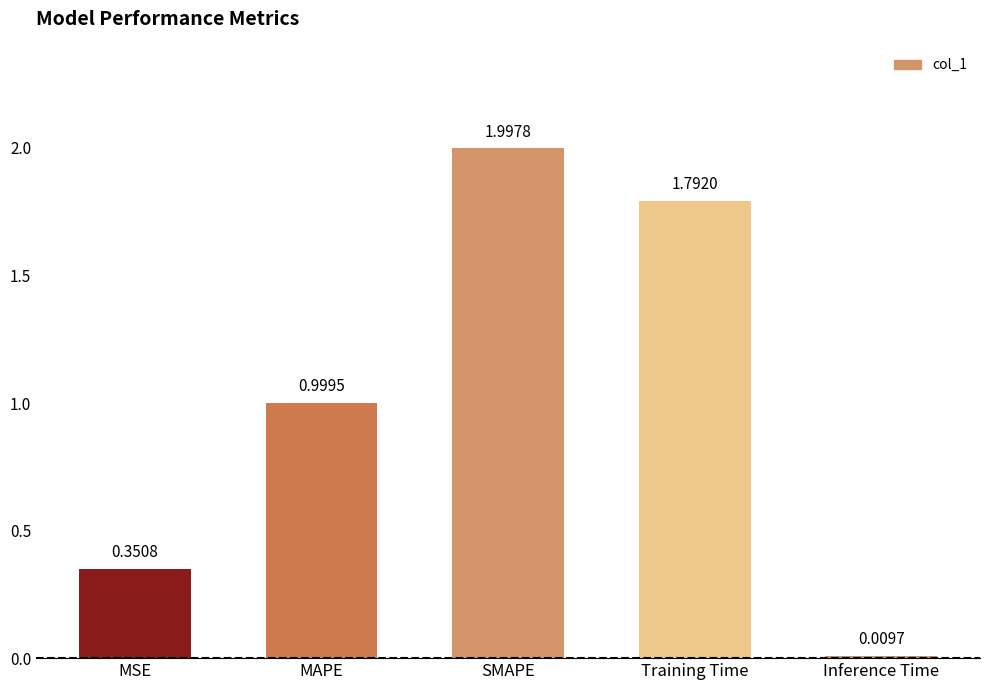

What is the sum of all values?

5.1